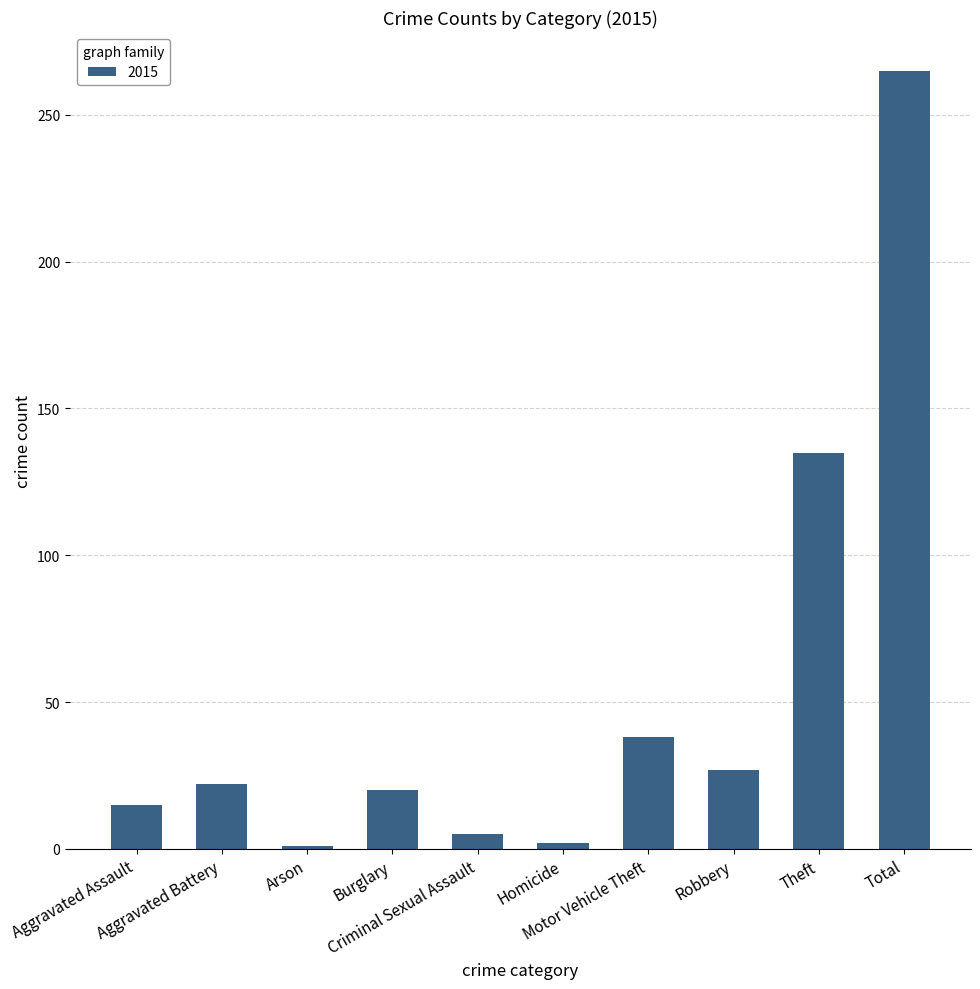

What is the sum of all values?

530